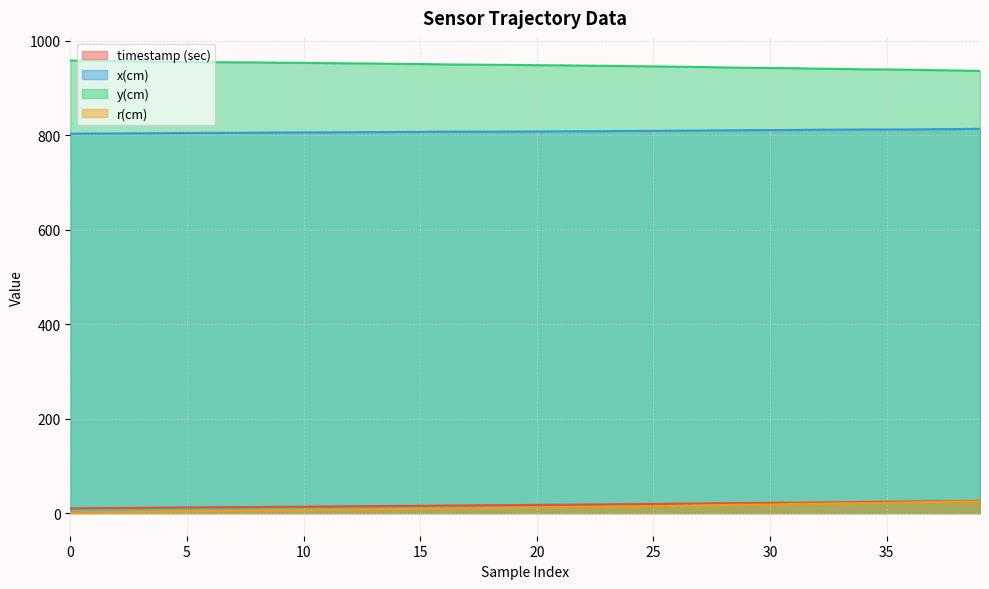

Rank the series by their maximum value, from highest to lowest.

y(cm), x(cm), timestamp (sec), r(cm)